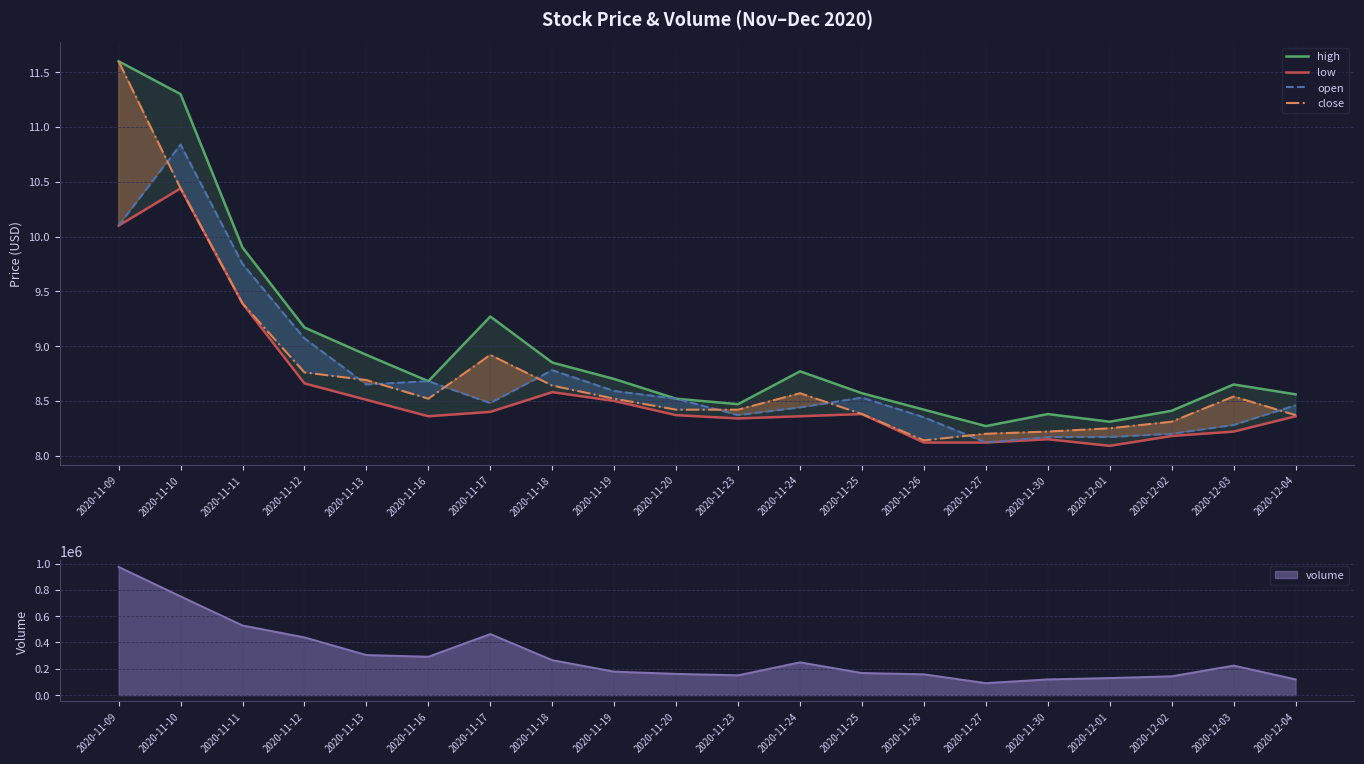

Which series has the widest spread of values?

close